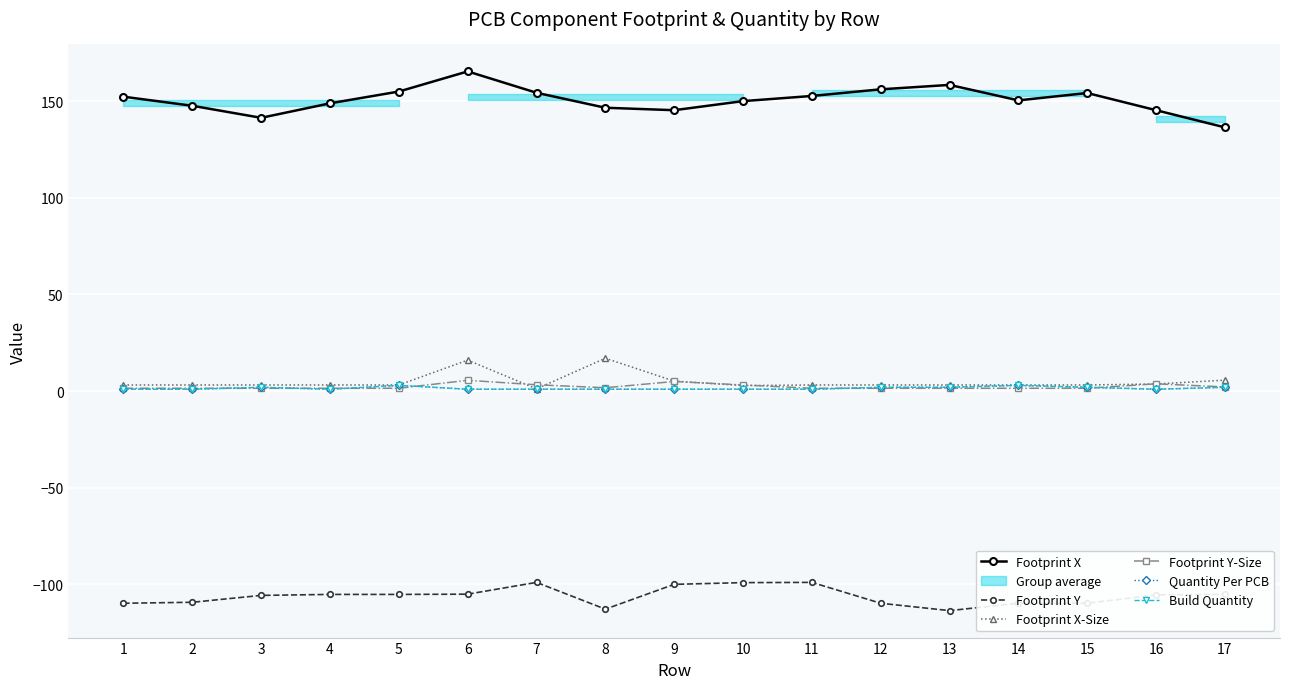

What is the difference between the maximum and second lowest values in the Quantity Per PCB series?

2.0